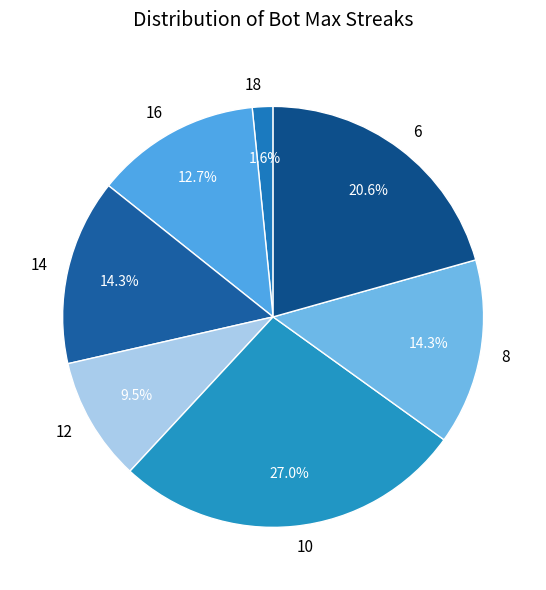

To the nearest percent, what portion does 6 represent?

21%